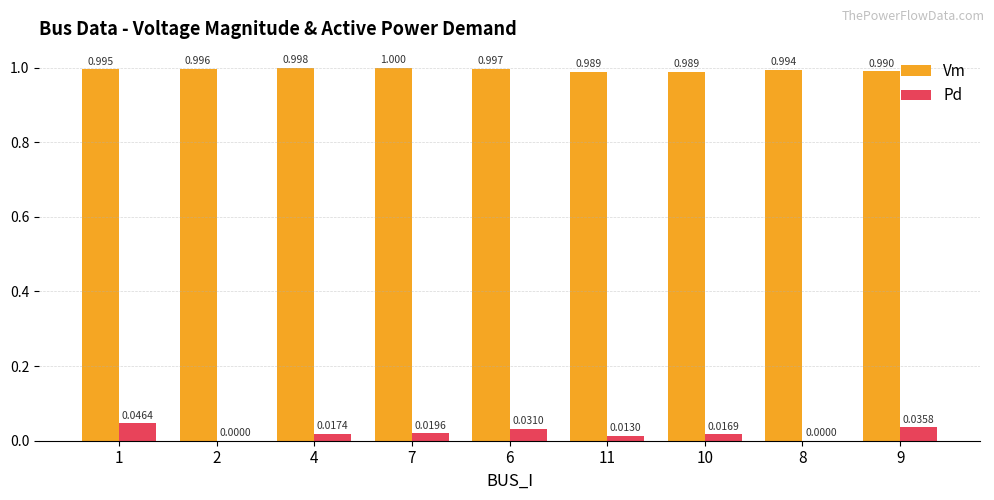

How many groups of bars are there?

9